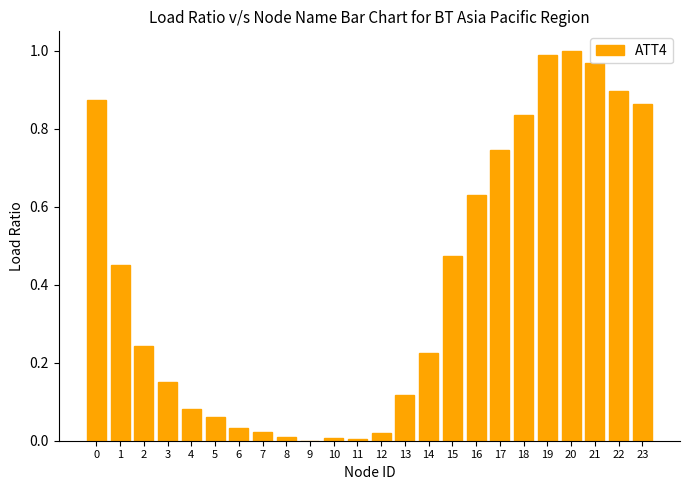

What is the change in value from 14 to 15?

+0.2